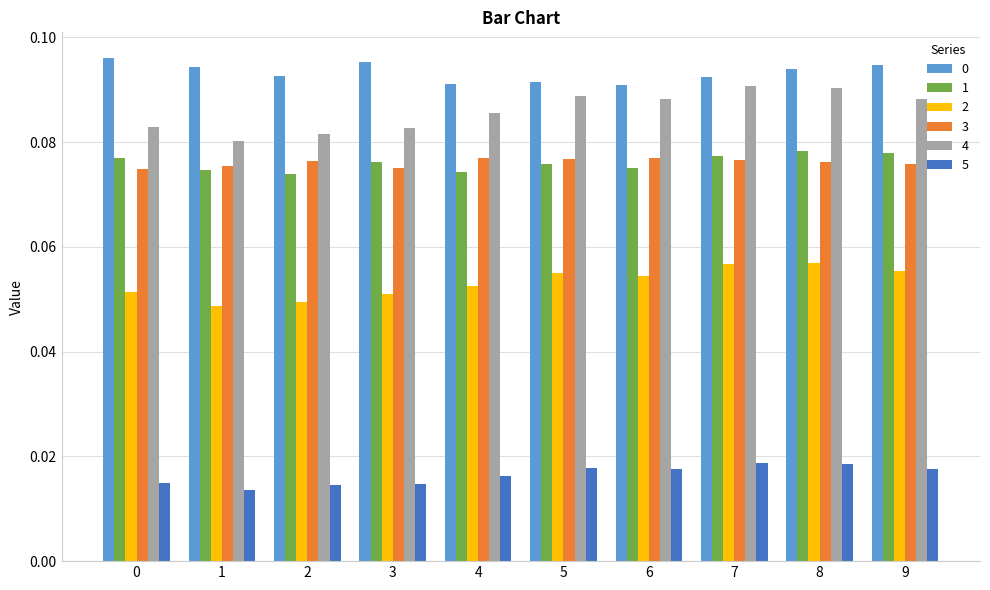

How many 3 values are between 0 and 1?

10